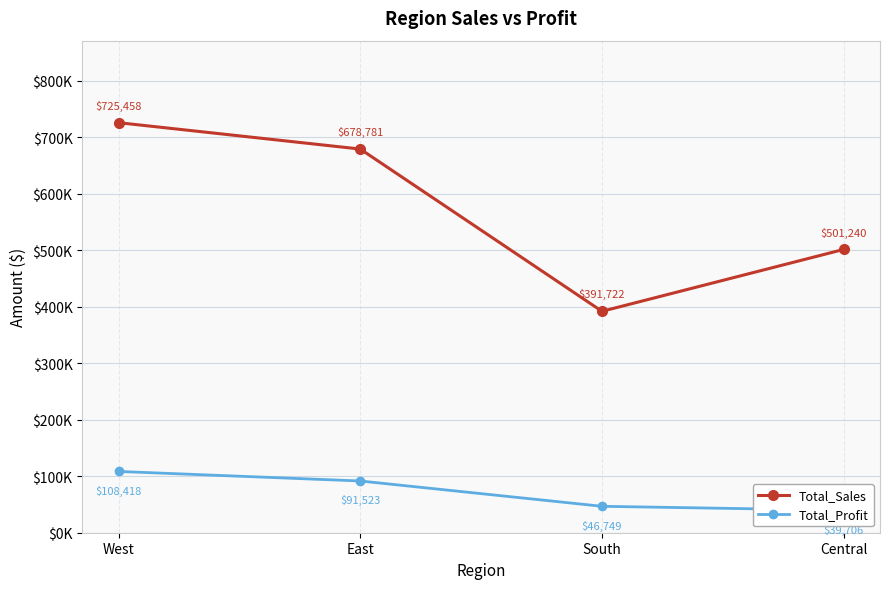

True or false: Total_Sales and Total_Profit intersect in this chart.

False